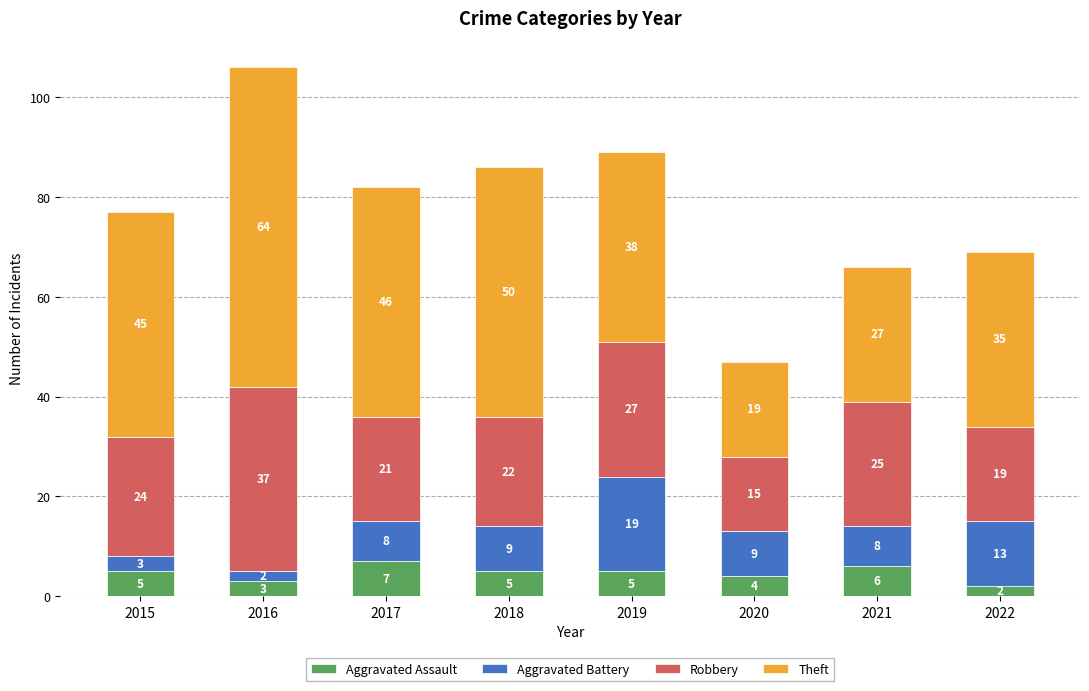

What is the difference between the maximum and minimum values in the Aggravated Assault series?

5